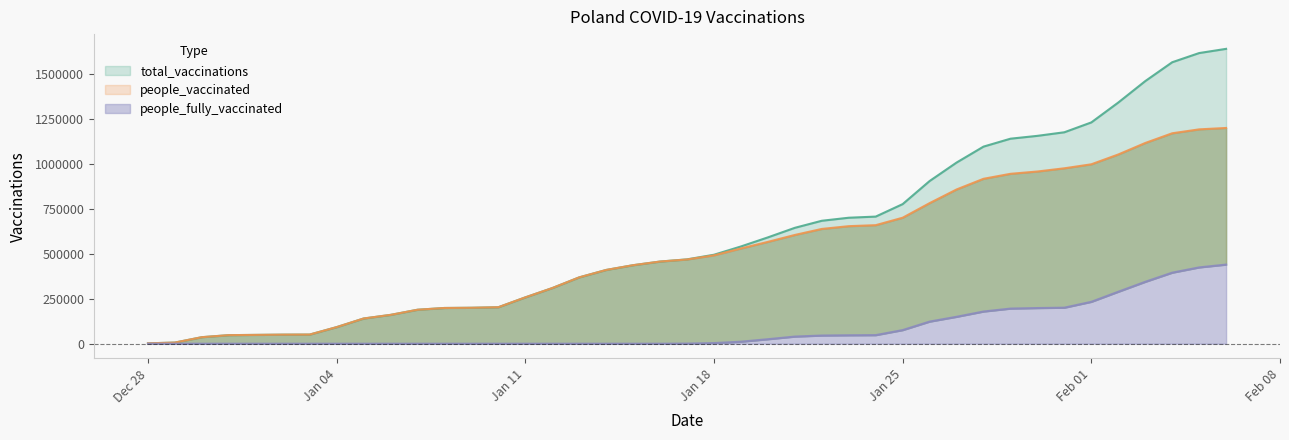

What is the greatest value displayed?

1641158